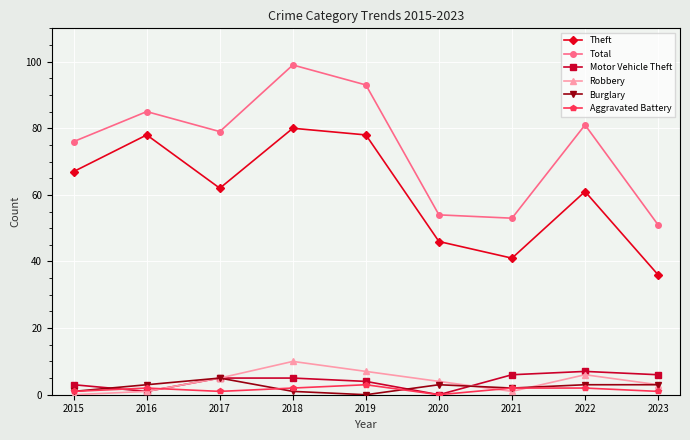

Where is the first local maximum for Aggravated Battery?

2016